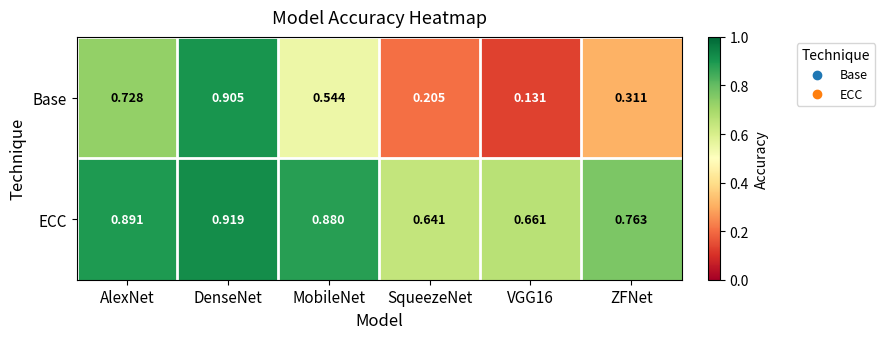

Which category has the highest value across all series?

DenseNet